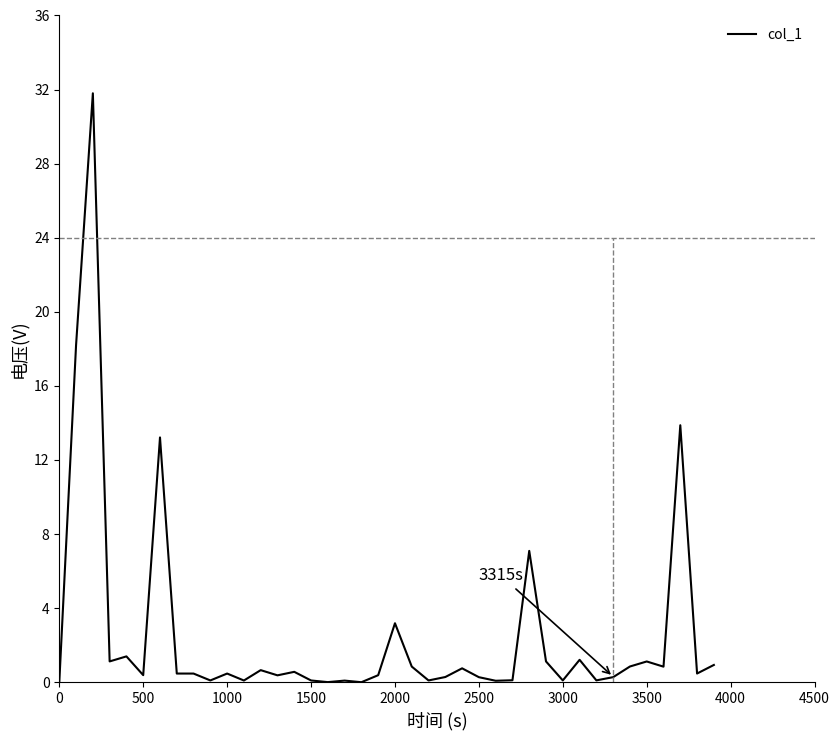

What is the difference between the maximum and minimum values?

31.8